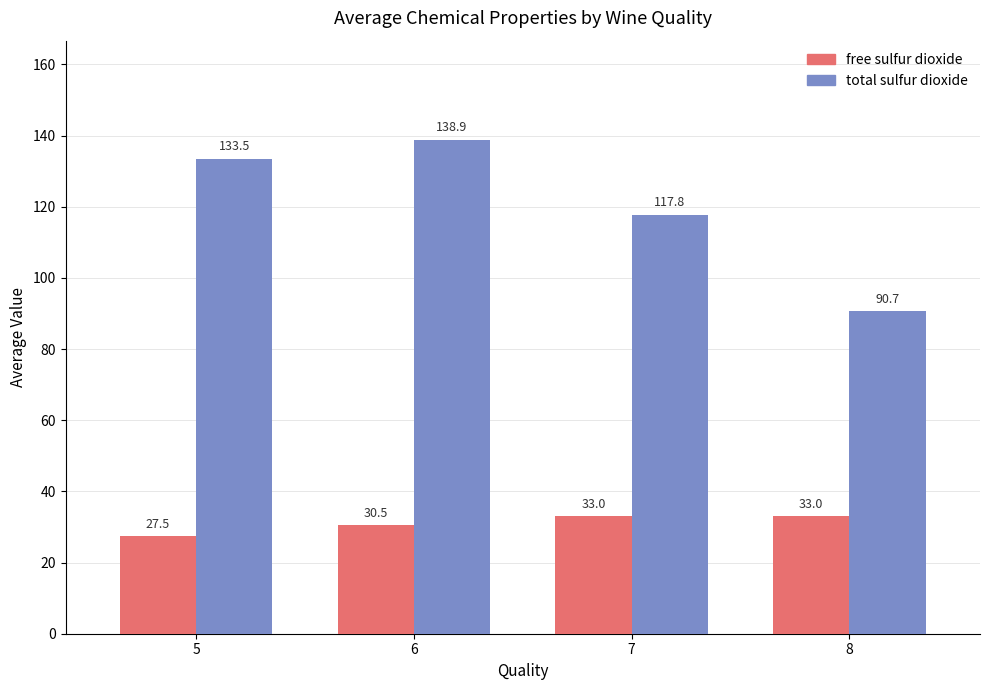

The value of free sulfur dioxide at 5 is 27.5. True or false?

True